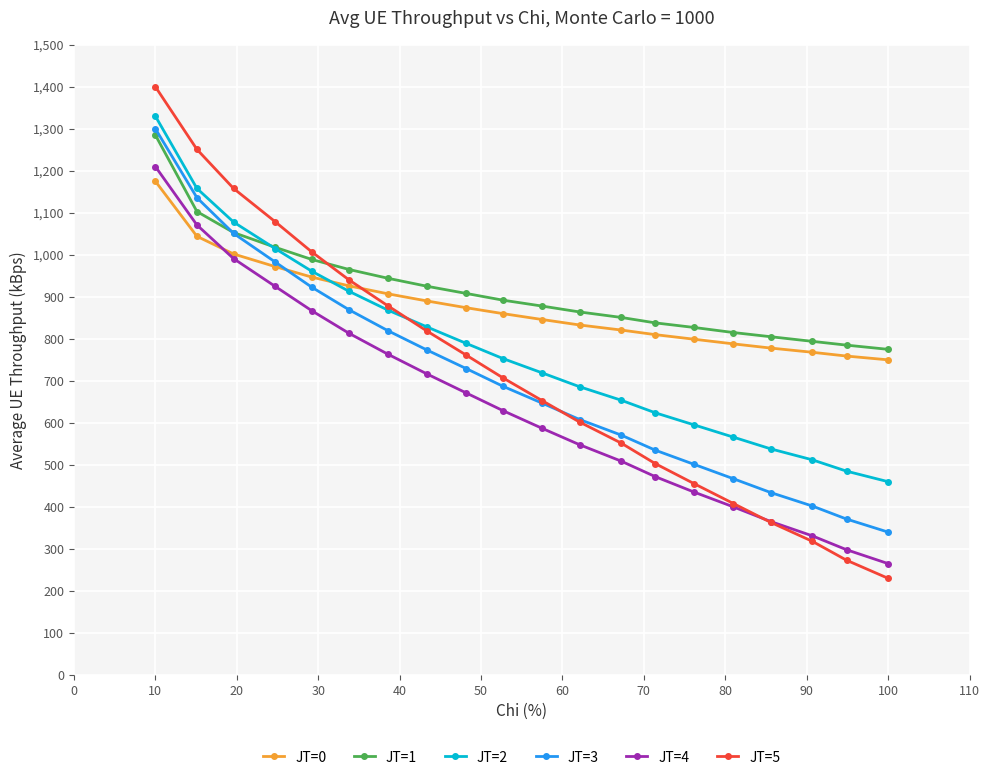

Which series has the widest spread of values?

JT=5